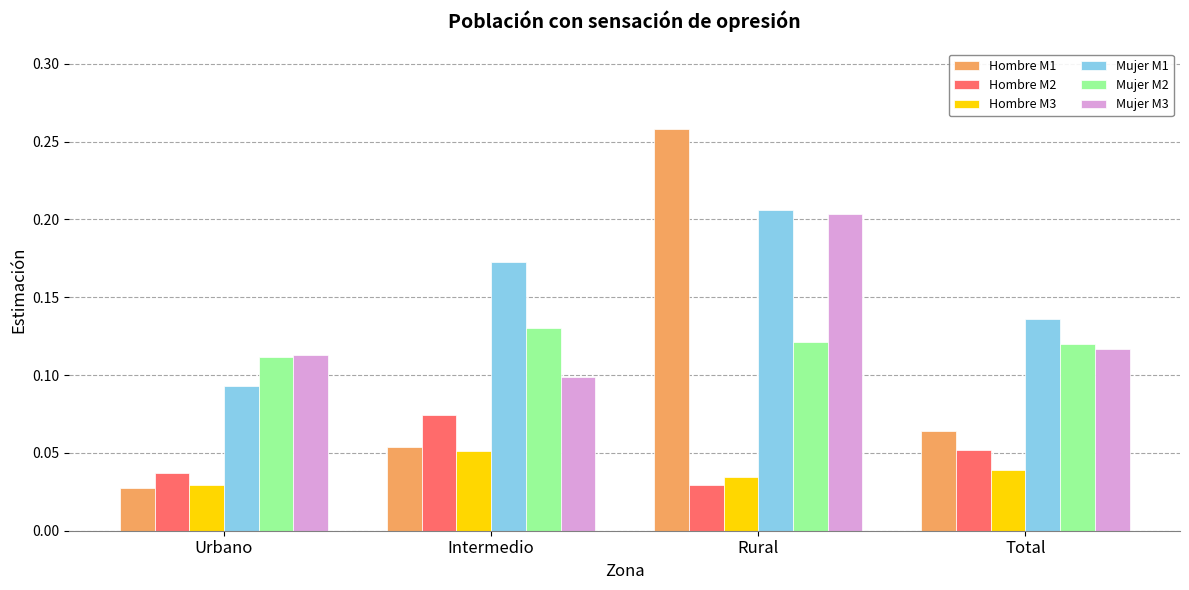

Which category has the highest value in the Hombre M2 series?

Intermedio